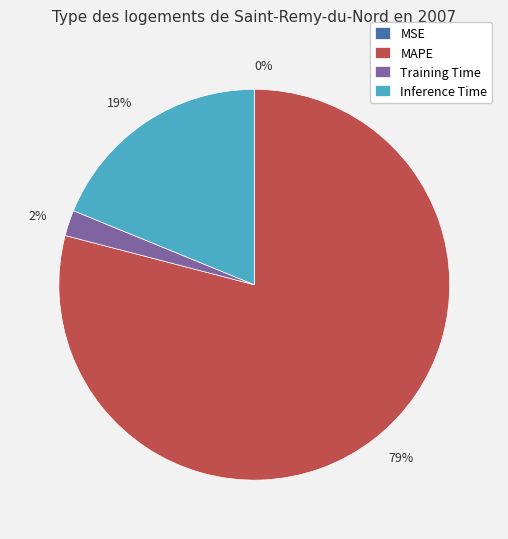

Is there a majority slice in this chart?

Yes